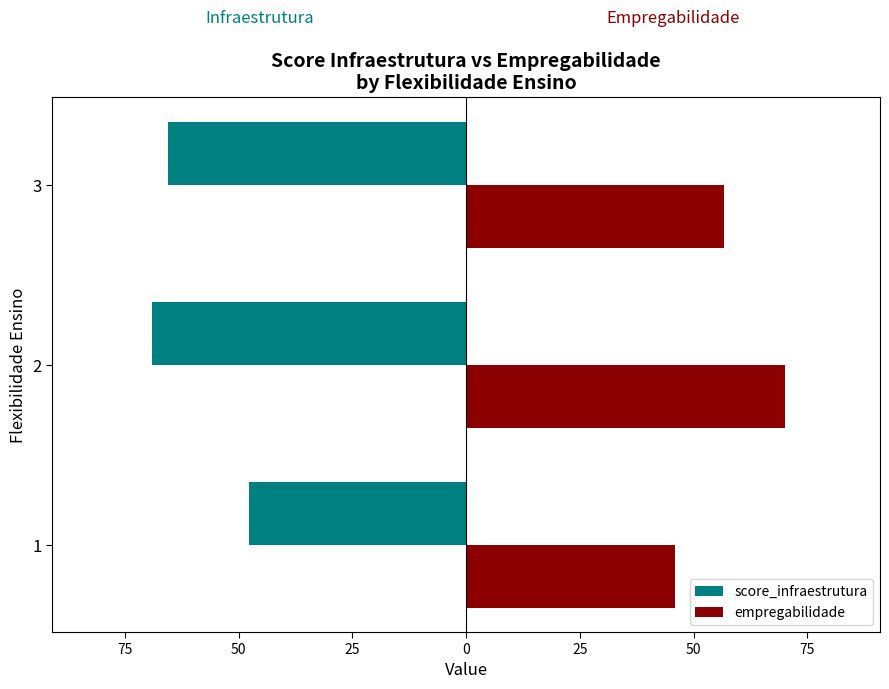

What is the value of the score_infraestrutura bar at the 1st from the left?

-47.8